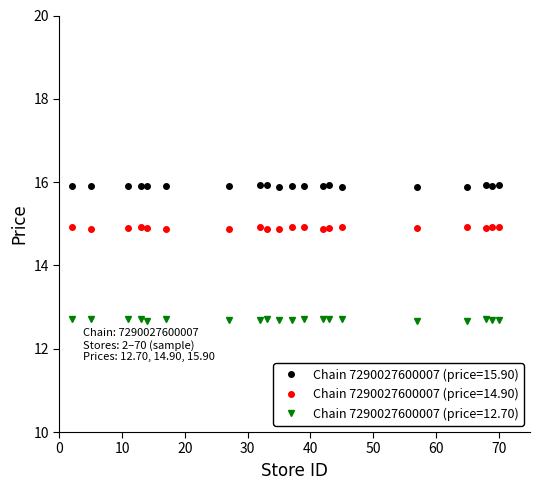

At which category does the chart reach its peak across all series?

2